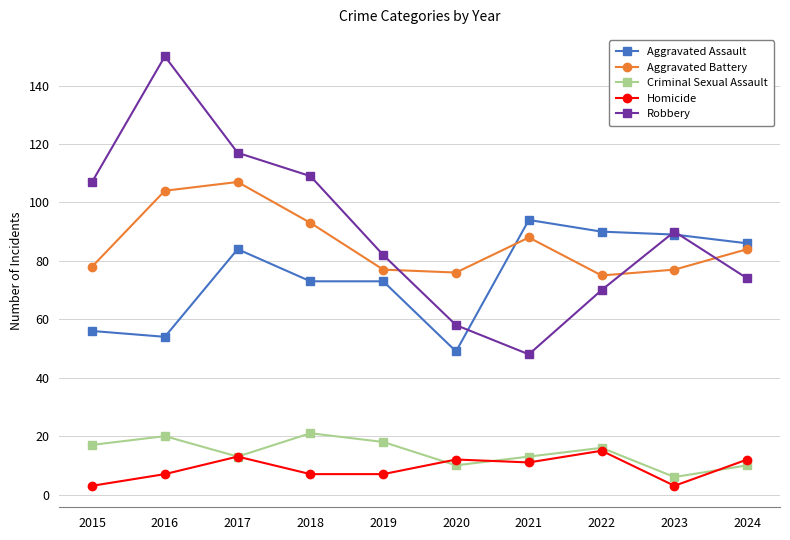

What is the value of the Robbery point at the 7th from the left?

48